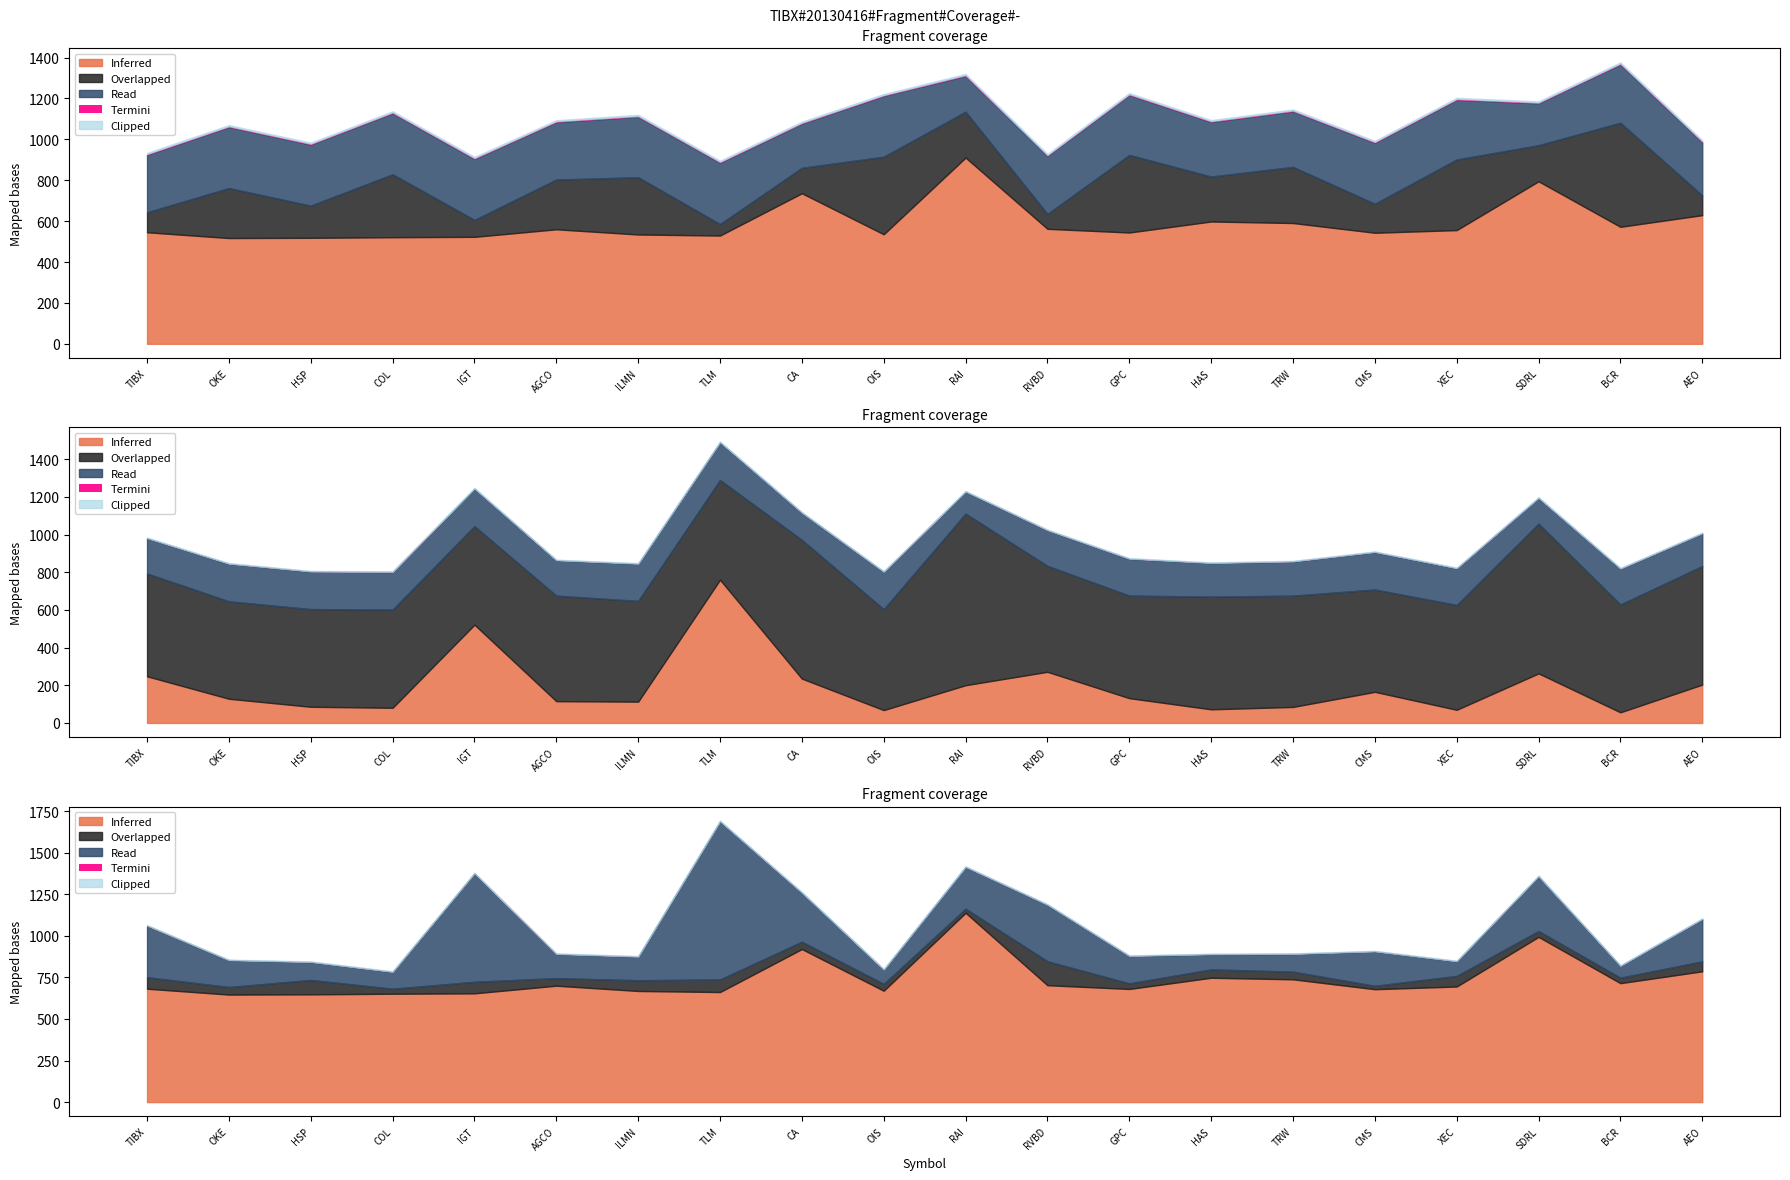

True or false: Clipped has more than 2 interior local peaks.

True